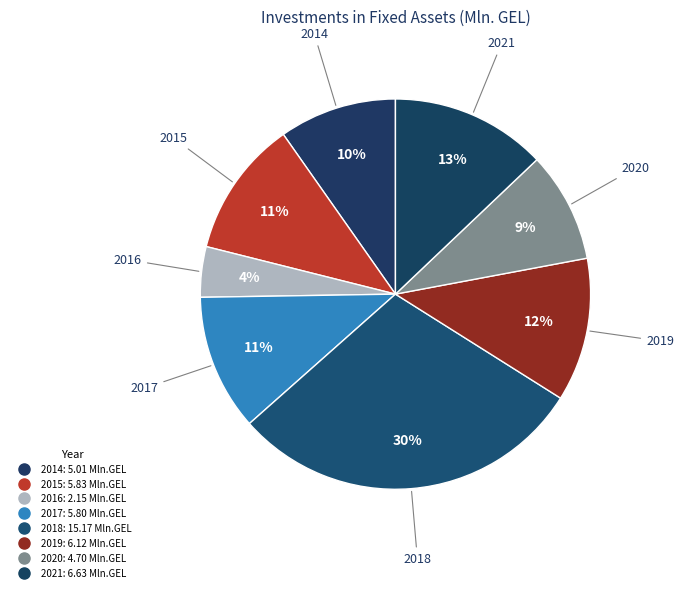

To the nearest percent, what portion does 2020 represent?

9%